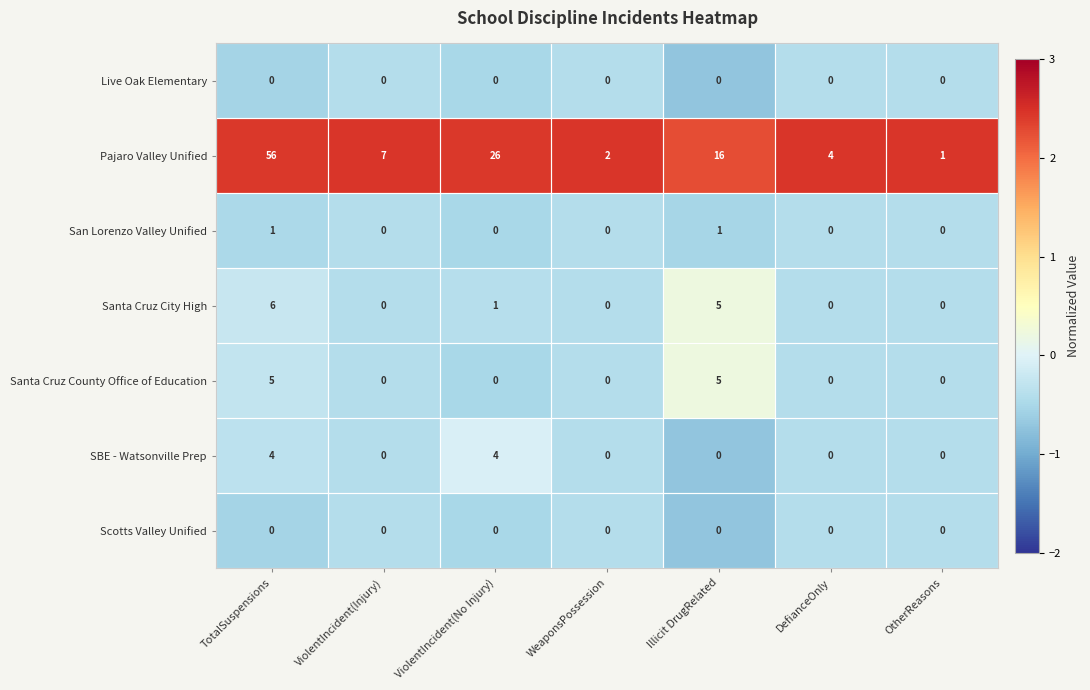

Which series has the largest total across all categories?

Pajaro Valley Unified